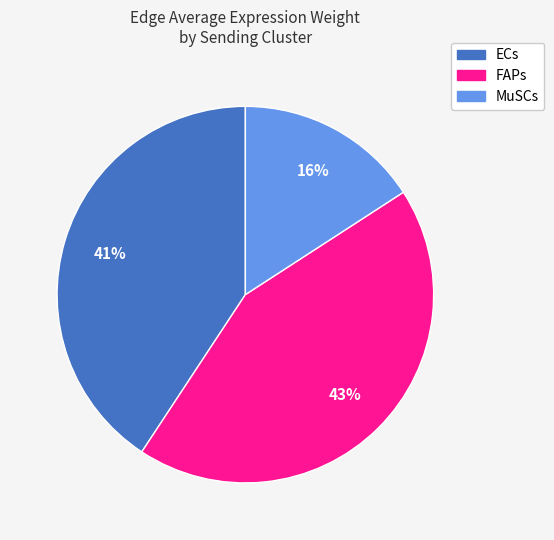

Does FAPs account for over 50% of the chart?

No